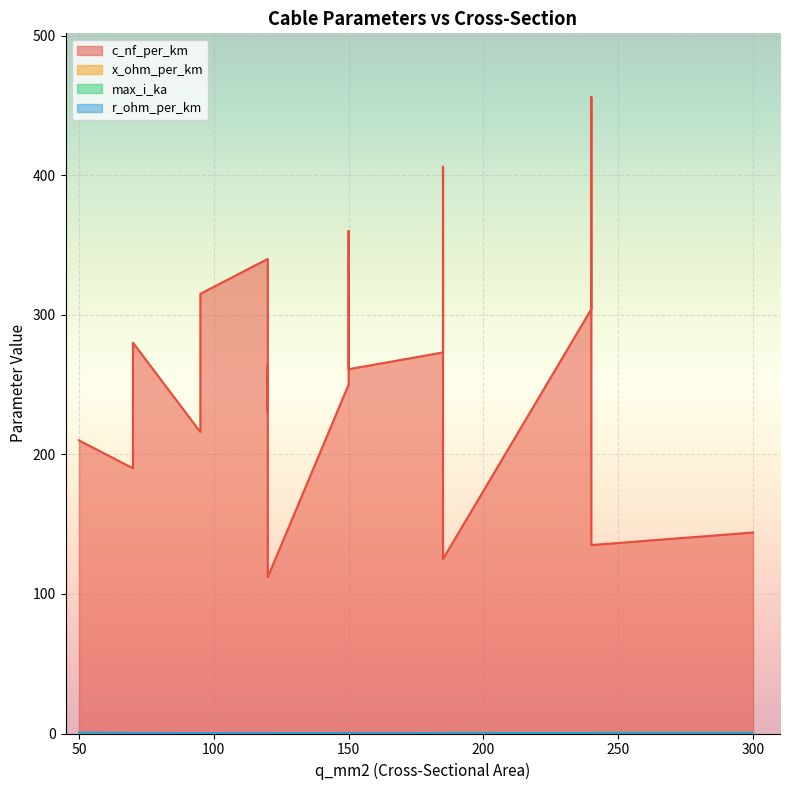

Which series changed the most between 50 and 150?

c_nf_per_km